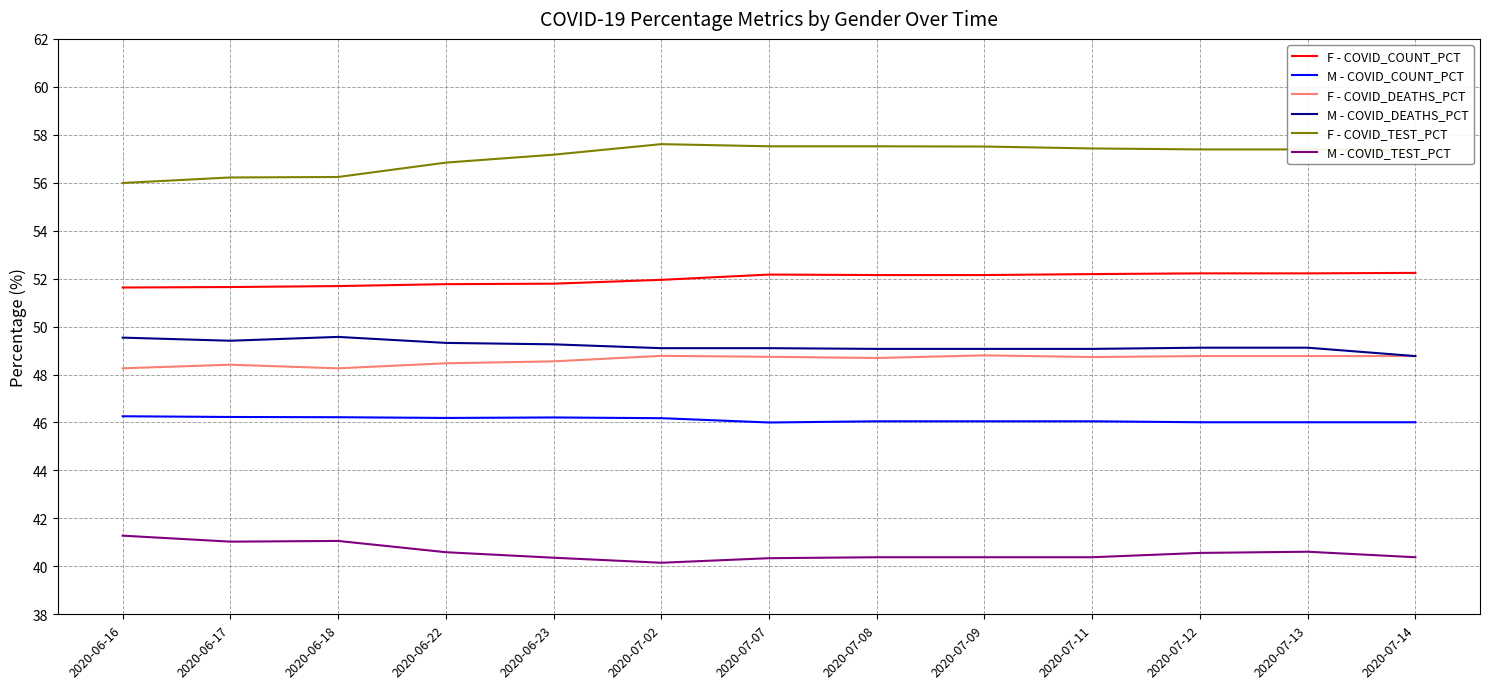

Which series has the largest total across all categories?

F - COVID_TEST_PCT